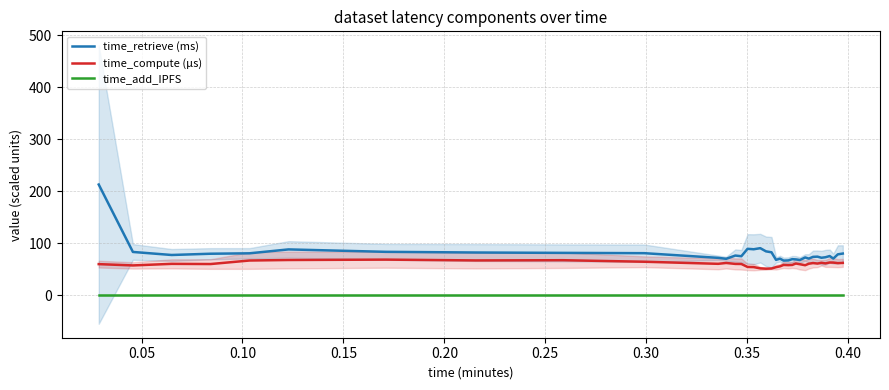

Does the chart have visible grid lines?

Yes